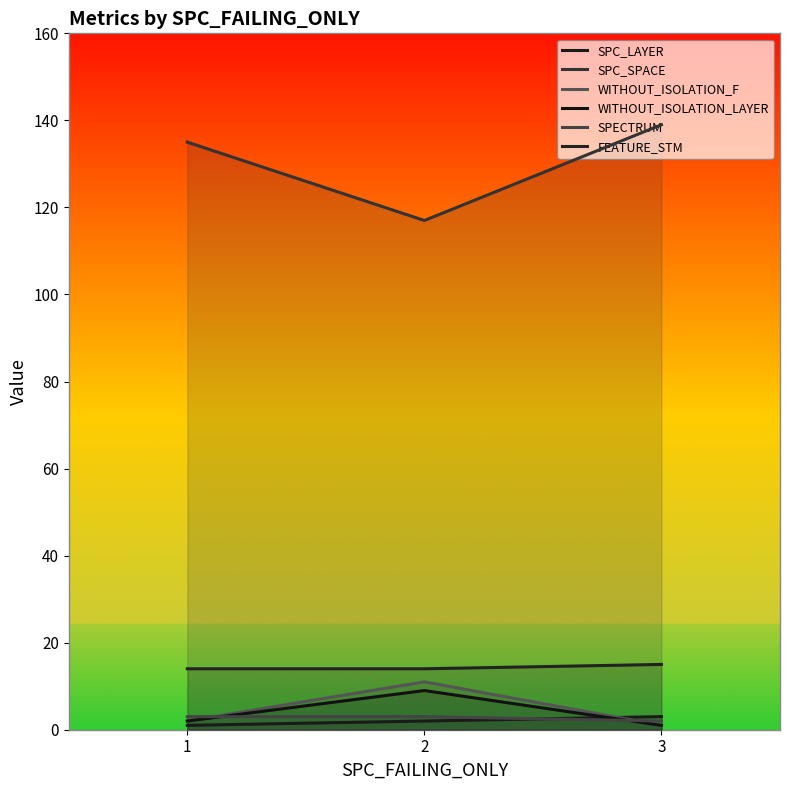

Rank the series by their maximum value, from lowest to highest.

SPC_LAYER, SPECTRUM, WITHOUT_ISOLATION_LAYER, WITHOUT_ISOLATION_F, FEATURE_STM, SPC_SPACE